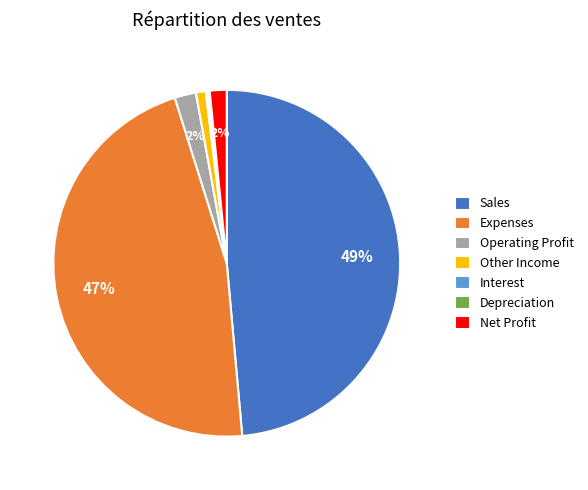

To the nearest percent, what is the difference between the Other Income and Sales slice percentages?

48%